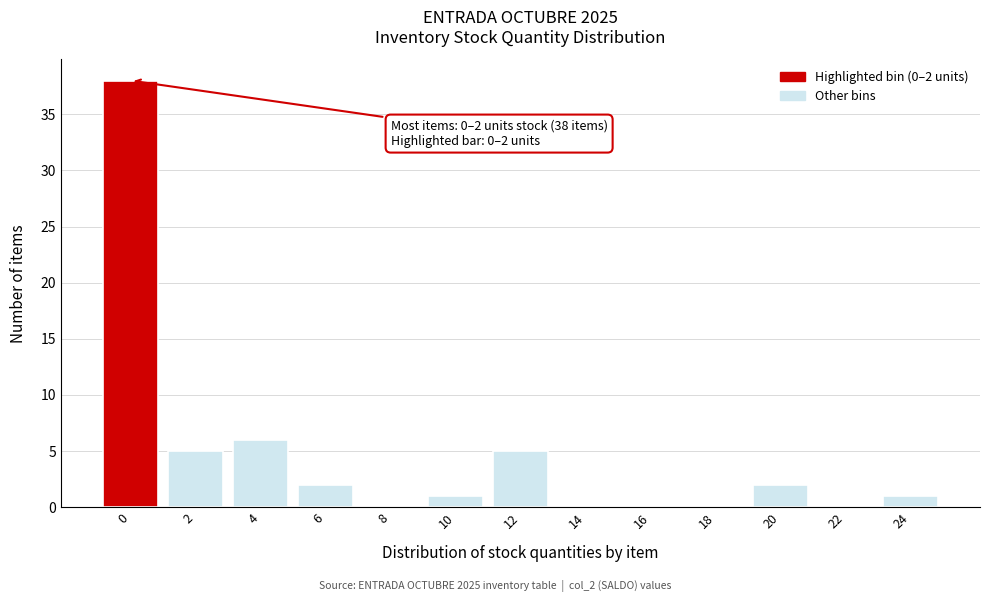

Reading left to right, what are all the values shown in this chart?

0=38	2=5	4=6	6=2	8=0	10=1	12=5	14=0	16=0	18=0	20=2	22=0	24=1